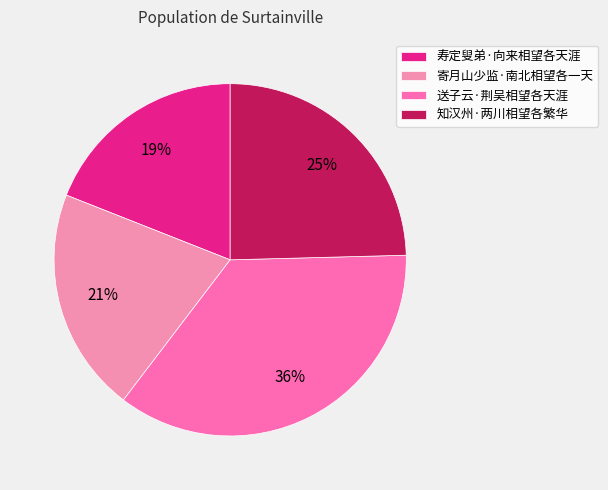

To the nearest percent, what is the average slice percentage?

25%